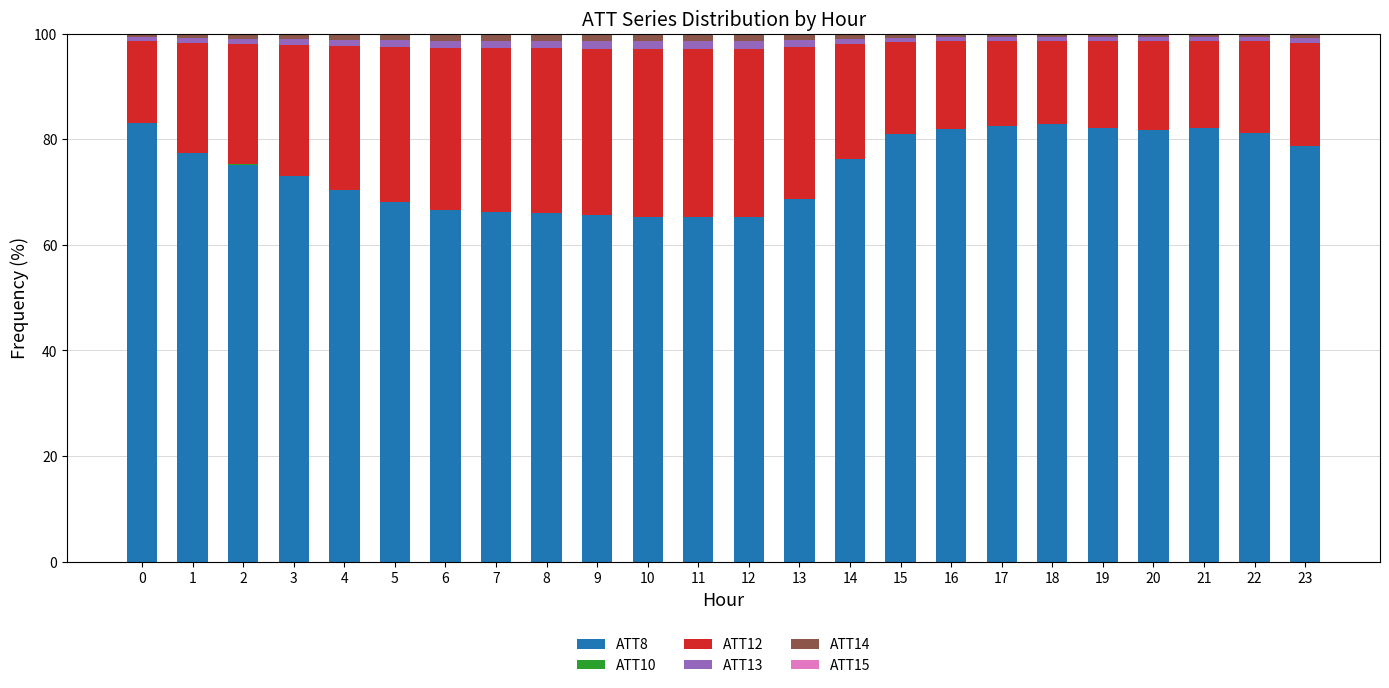

Are the bars grouped side by side (vs. stacked)?

No